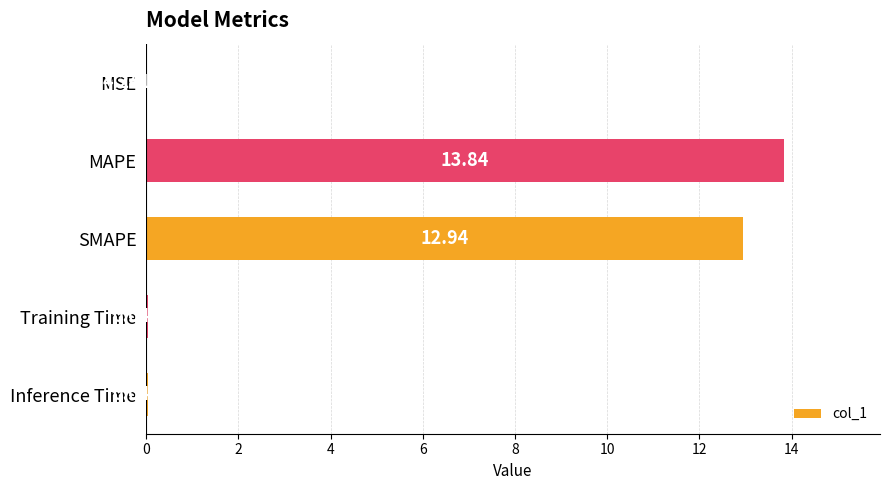

What is the sum of all values?

26.9